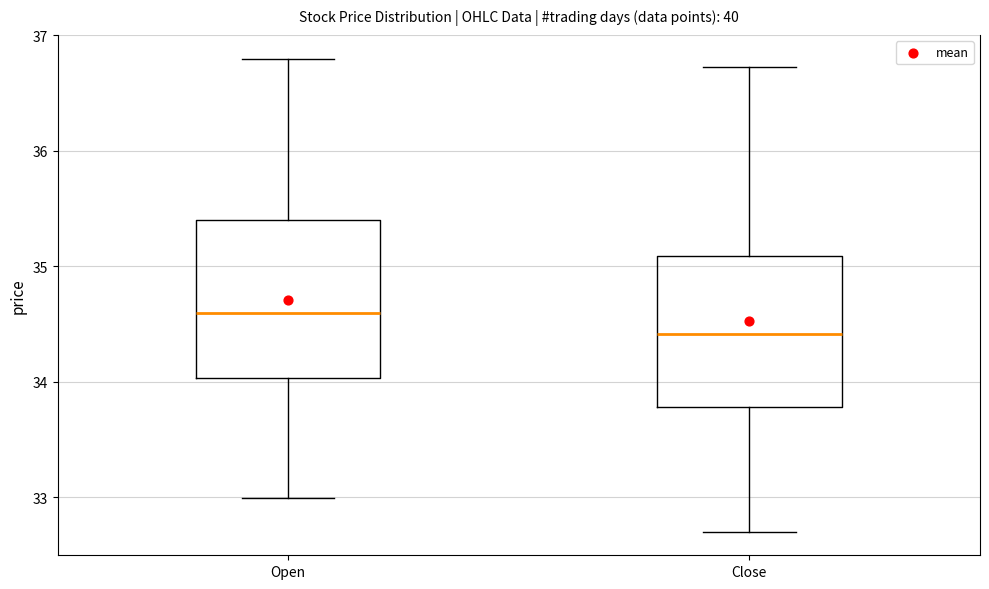

Which box has the highest median line?

Open